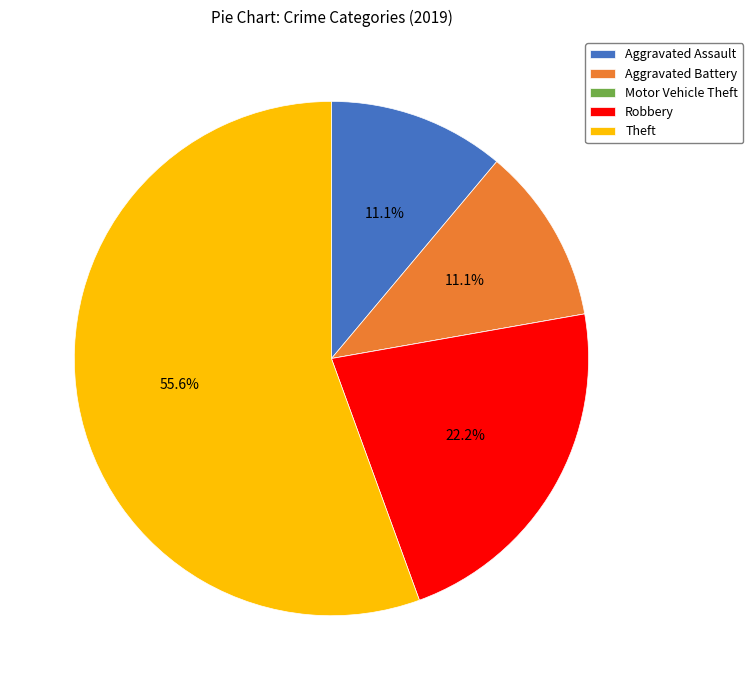

Is there any slice that represents more than half of the pie?

Yes